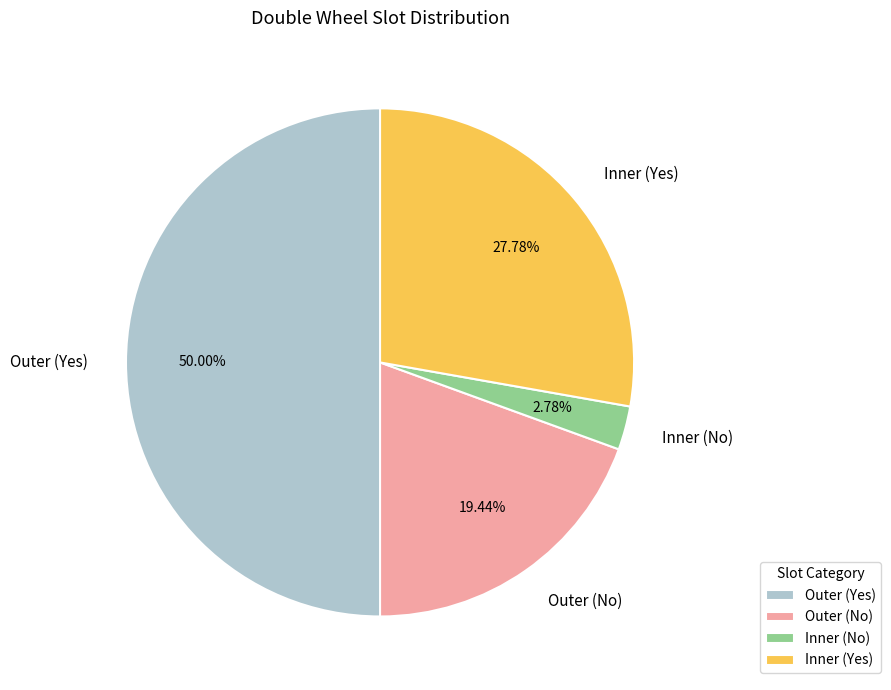

Does Outer (No) account for over 50% of the chart?

No